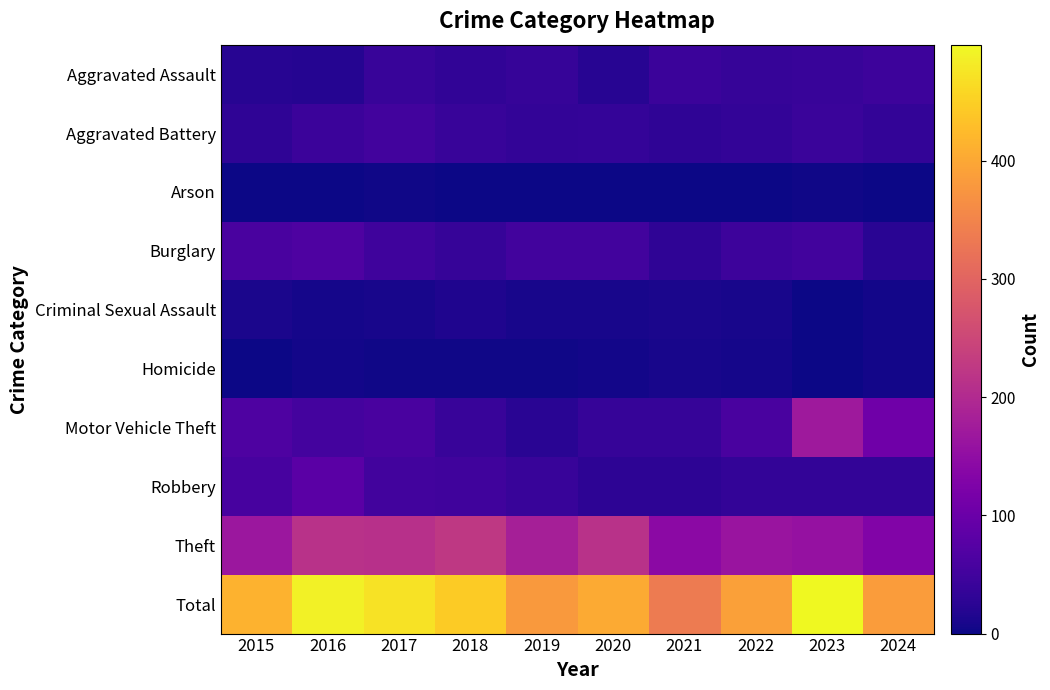

Reading left to right, transcribe all the data shown in this chart.

Aggravated Assault: 2015=23	2016=21	2017=39	2018=33	2019=37	2020=23	2021=43	2022=38	2023=39	2024=46
Aggravated Battery: 2015=30	2016=43	2017=51	2018=40	2019=34	2020=36	2021=31	2022=34	2023=41	2024=35
Arson: 2015=1	2016=1	2017=2	2018=1	2019=0	2020=1	2021=1	2022=0	2023=2	2024=0
Burglary: 2015=59	2016=66	2017=47	2018=38	2019=52	2020=51	2021=30	2022=46	2023=52	2024=25
Criminal Sexual Assault: 2015=10	2016=6	2017=8	2018=14	2019=9	2020=9	2021=11	2022=9	2023=1	2024=4
Homicide: 2015=0	2016=5	2017=2	2018=3	2019=3	2020=5	2021=9	2022=7	2023=1	2024=4
Motor Vehicle Theft: 2015=66	2016=54	2017=59	2018=40	2019=24	2020=38	2021=38	2022=59	2023=170	2024=106
Robbery: 2015=58	2016=80	2017=52	2018=50	2019=40	2020=28	2021=29	2022=34	2023=35	2024=34
Theft: 2015=166	2016=213	2017=211	2018=225	2019=181	2020=213	2021=143	2022=163	2023=157	2024=130
Total: 2015=413	2016=489	2017=471	2018=444	2019=380	2020=404	2021=335	2022=390	2023=498	2024=384